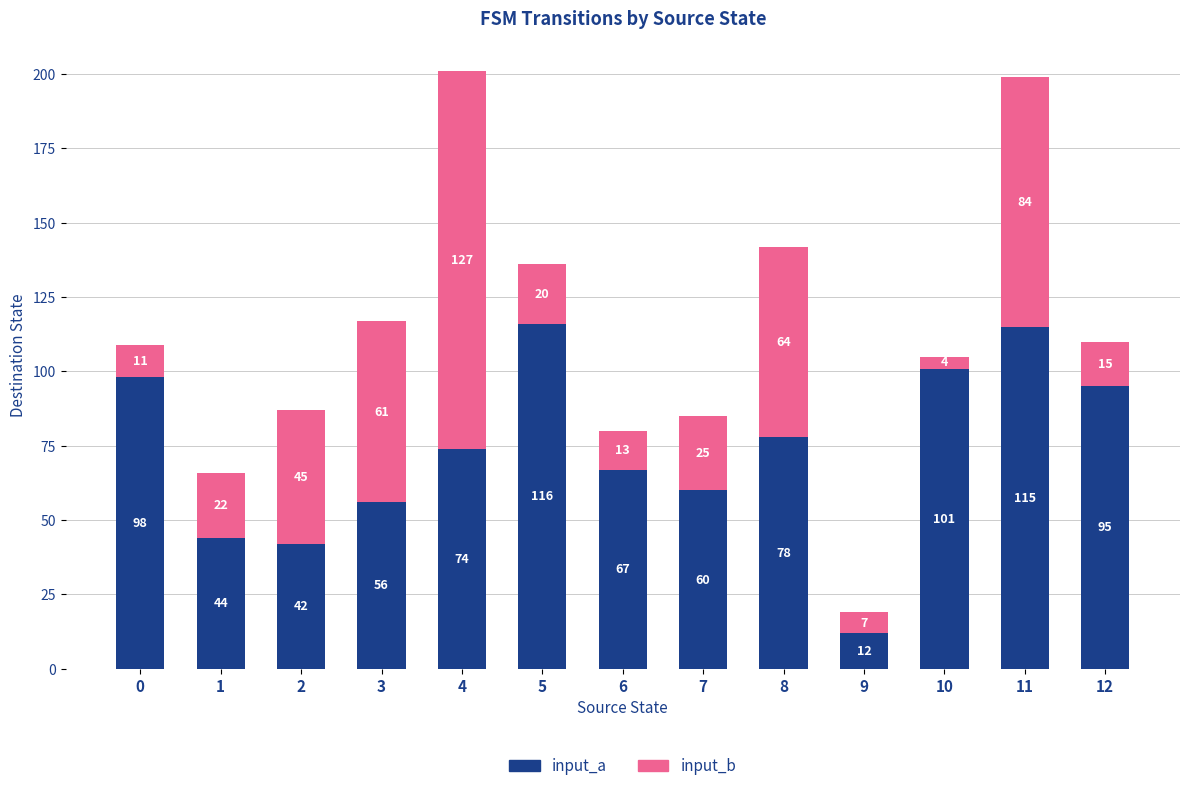

At which category is the sum across all series the highest?

4